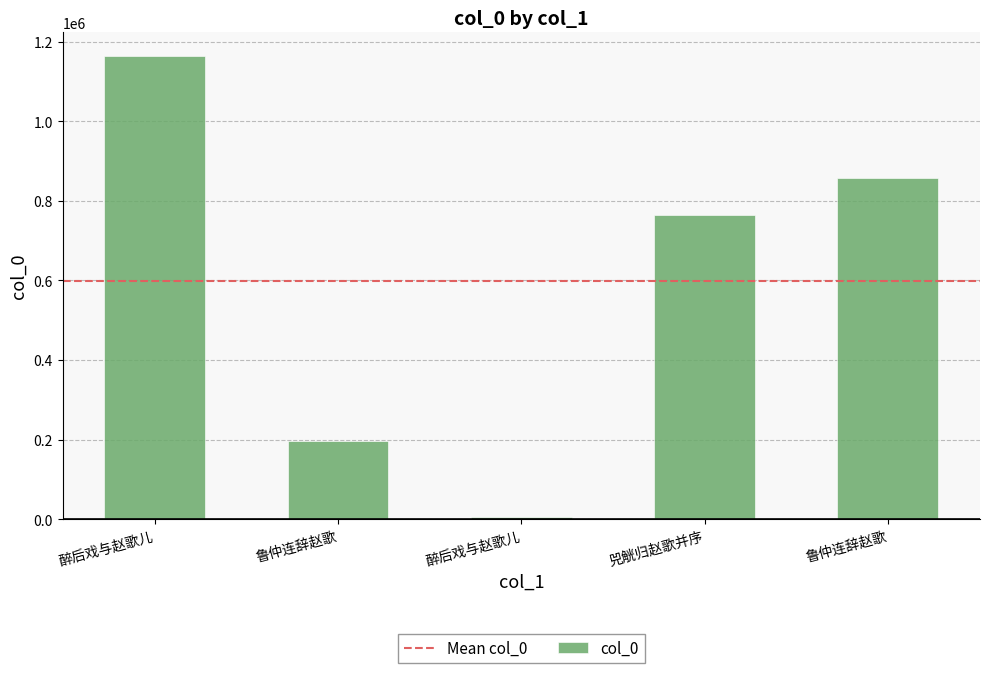

What is the difference between the maximum and minimum values?

1158672